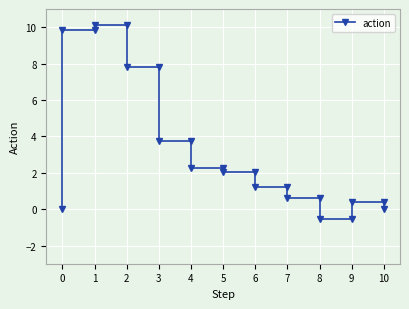

Reading left to right, list all the values displayed in this chart.

0.0	9.8	9.8	10.1	10.1	7.8	7.8	3.7	3.7	2.3	2.3	2.1	2.1	1.2	1.2	0.6	0.6	-0.5	-0.5	0.4	0.4	0.0